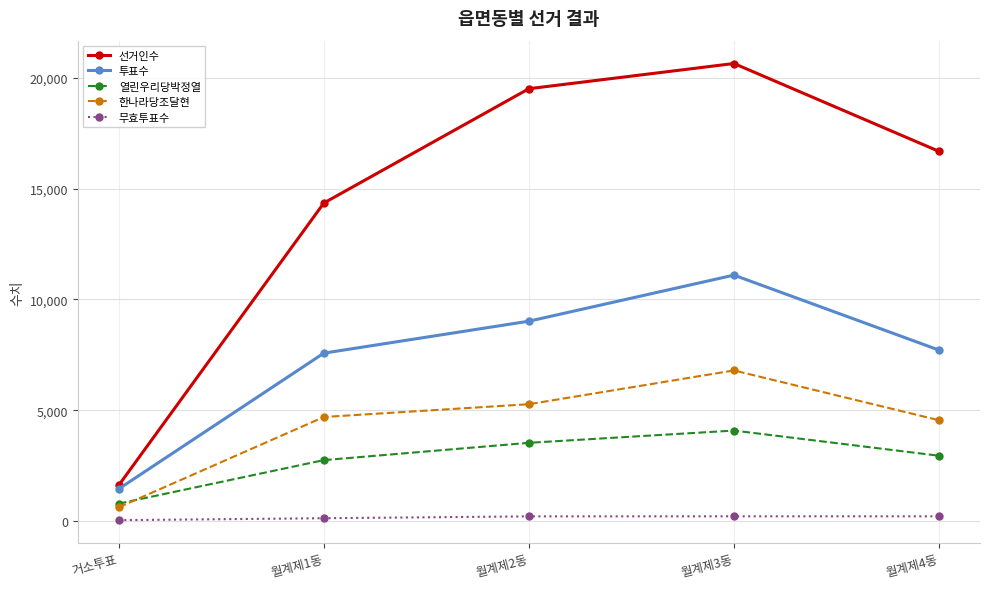

True or false: 투표수 and 무효투표수 intersect in this chart.

False